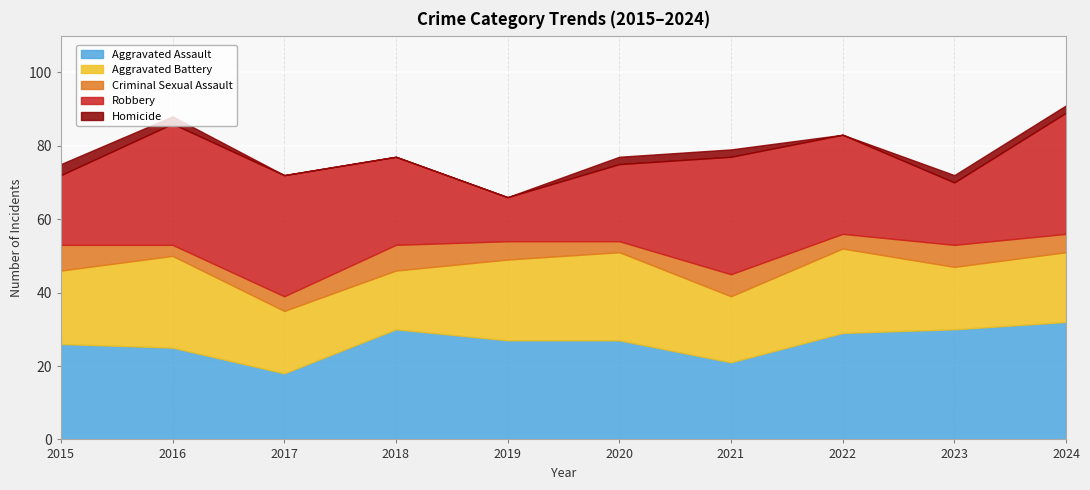

Reading left to right, list all the values displayed in this chart.

Aggravated Assault: 26	25	18	30	27	27	21	29	30	32
Aggravated Battery: 20	25	17	16	22	24	18	23	17	19
Criminal Sexual Assault: 7	3	4	7	5	3	6	4	6	5
Robbery: 19	33	33	24	12	21	32	27	17	33
Homicide: 3	2	0	0	0	2	2	0	2	2